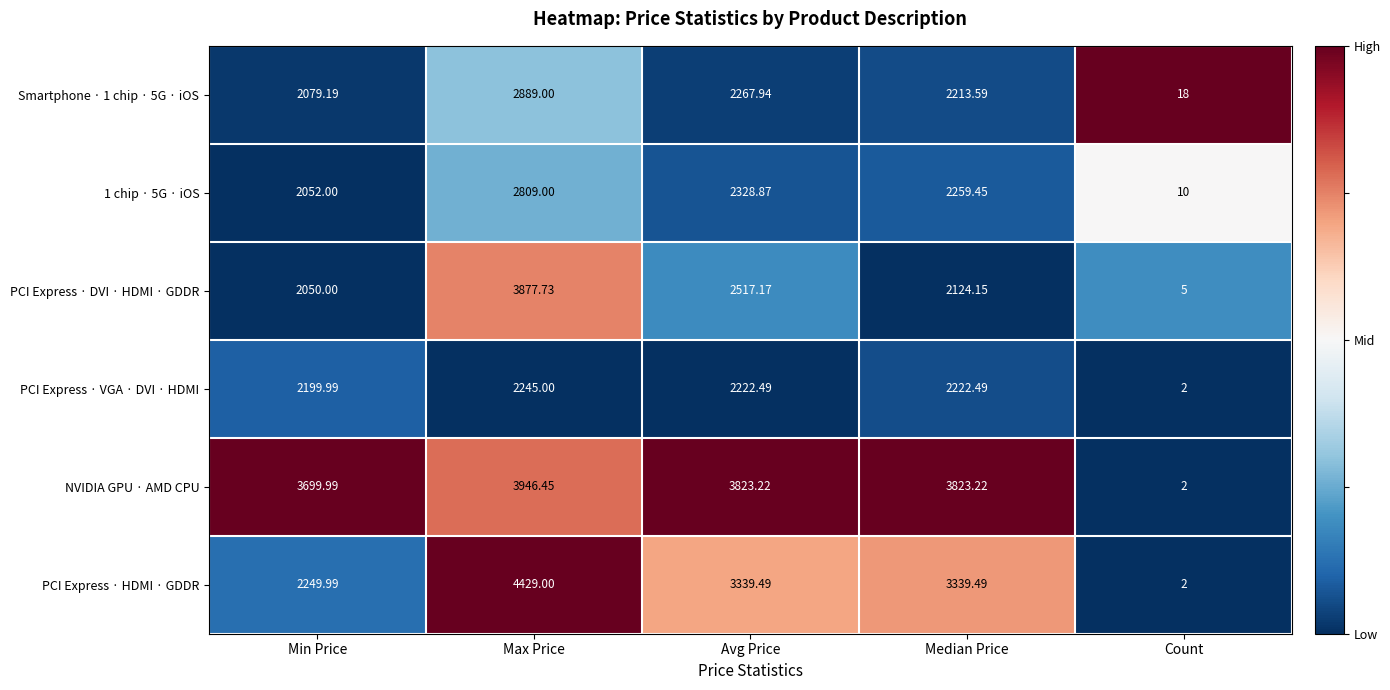

At which category does the chart reach its minimum across all series?

Count